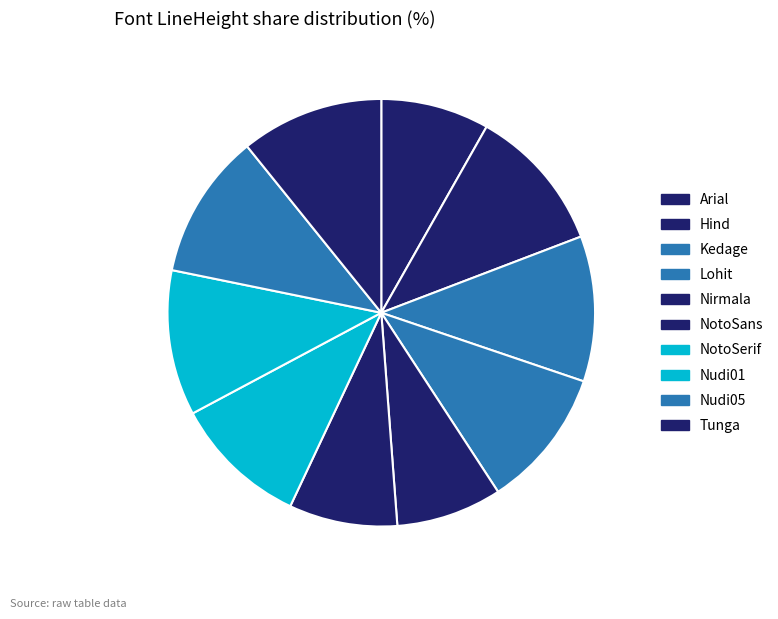

To the nearest percent, what is the difference between the largest and smallest slice percentages?

3%